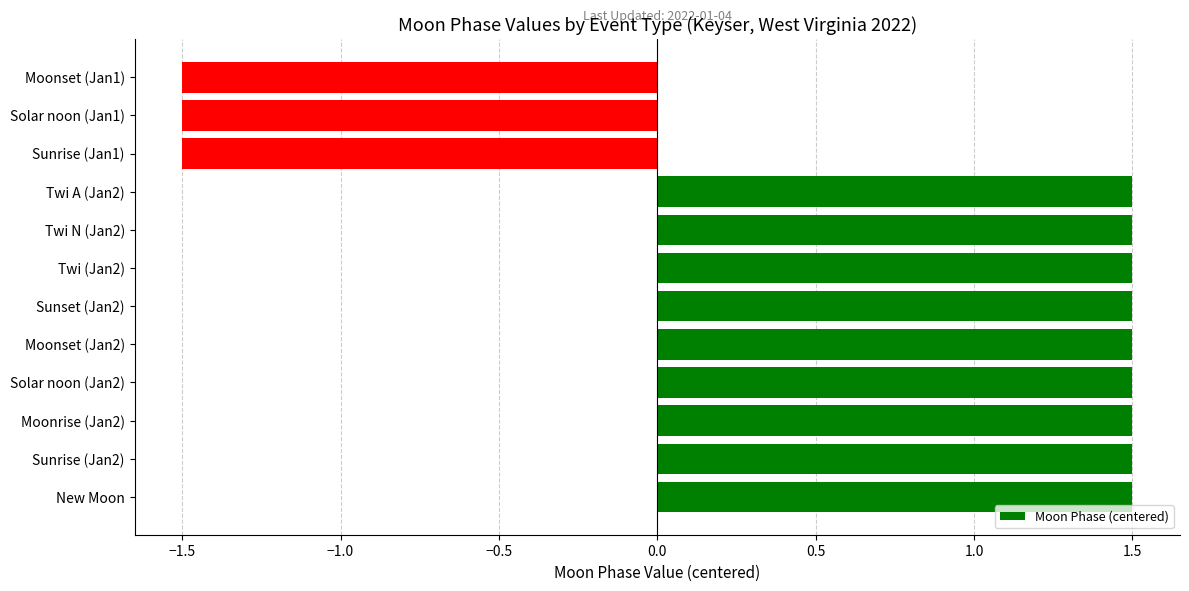

What is the sum of all values?

9.0